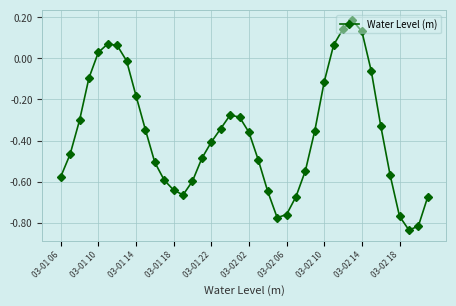

How many values are above zero?

7